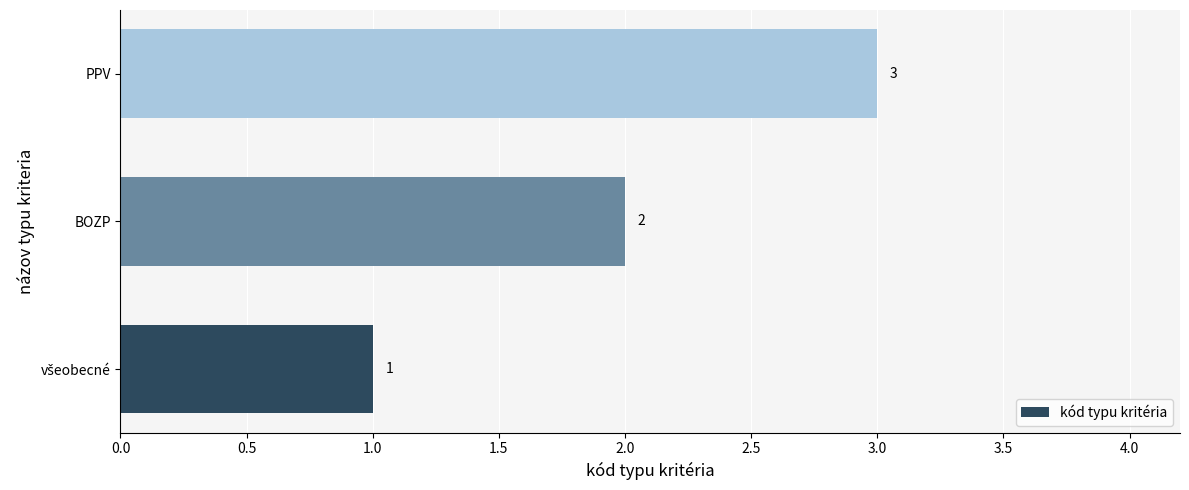

The chart shows a value of 2 at BOZP. True or false?

True